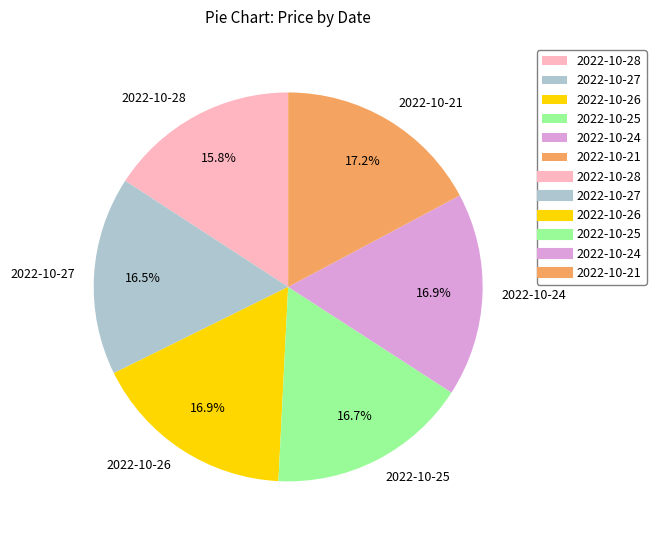

What percentage is the 2022-10-25 slice, to the nearest percent?

17%